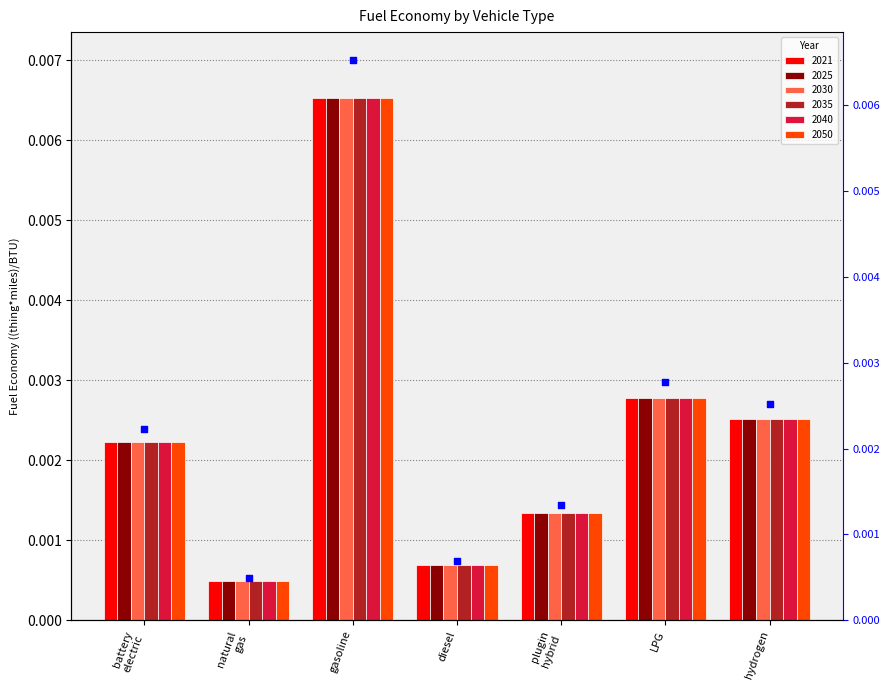

Which series has the widest spread of Y values?

2021